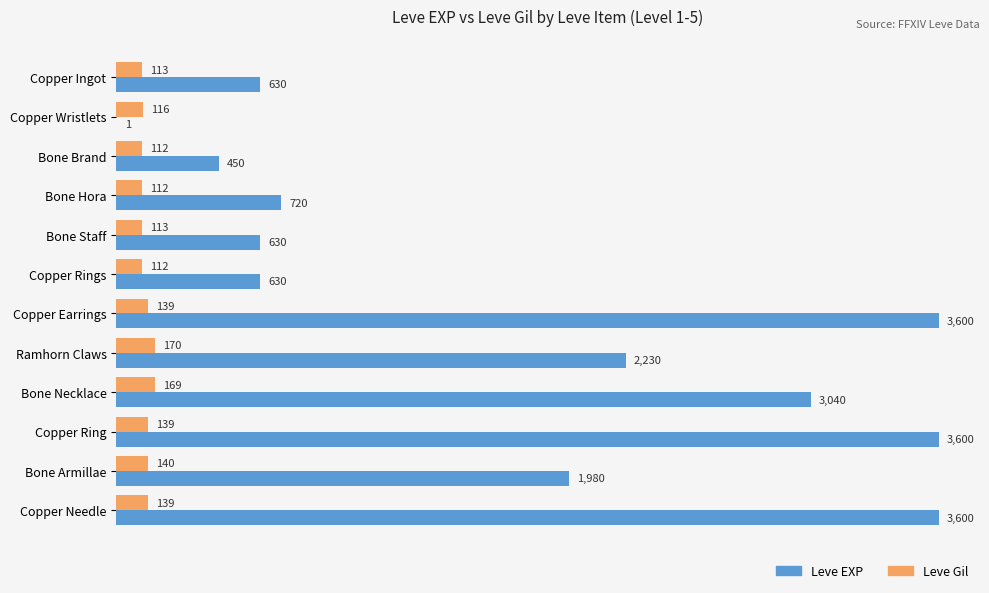

Which series has the largest total across all categories?

Leve EXP